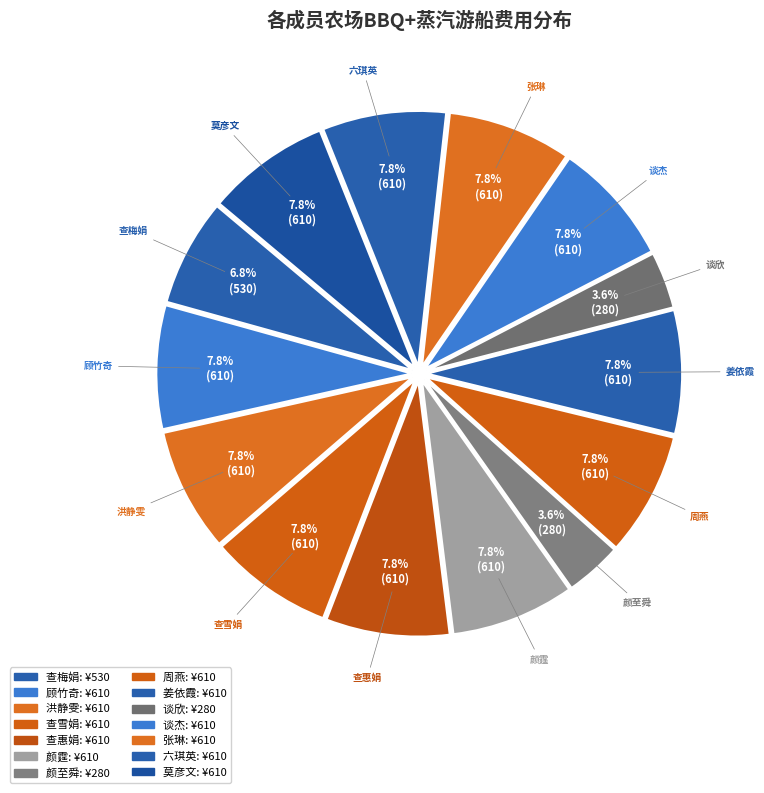

Is the sum of 张琳 and 查惠娟 greater than half?

No